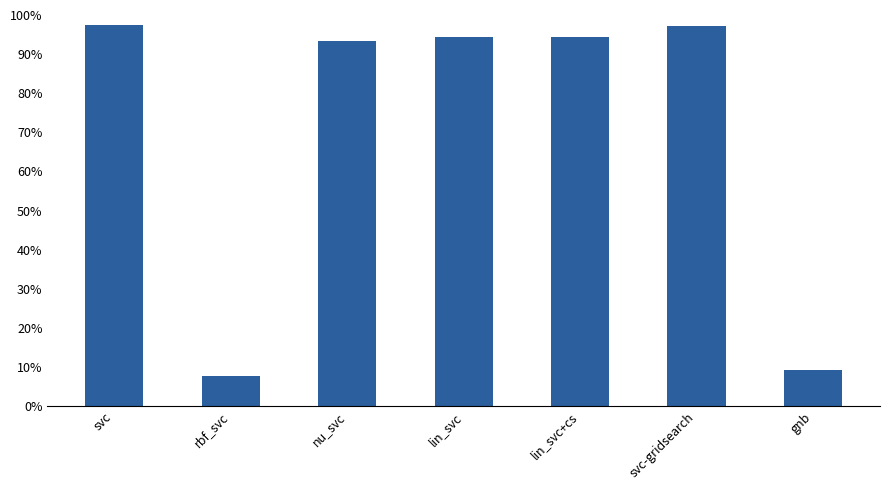

What is the average value?

0.7